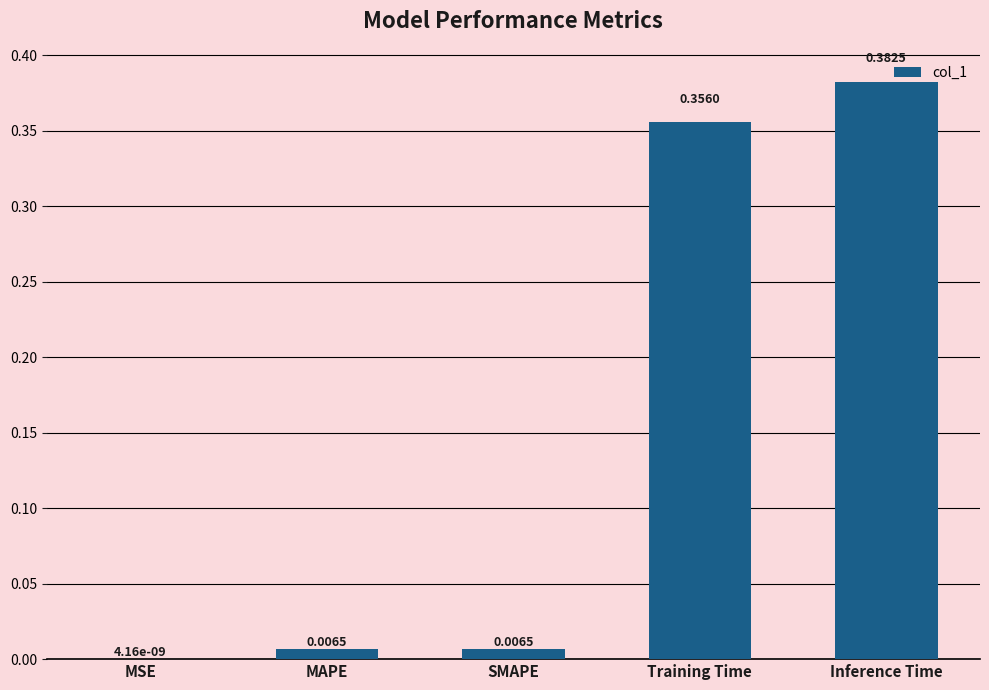

What is the sum of all values?

0.8